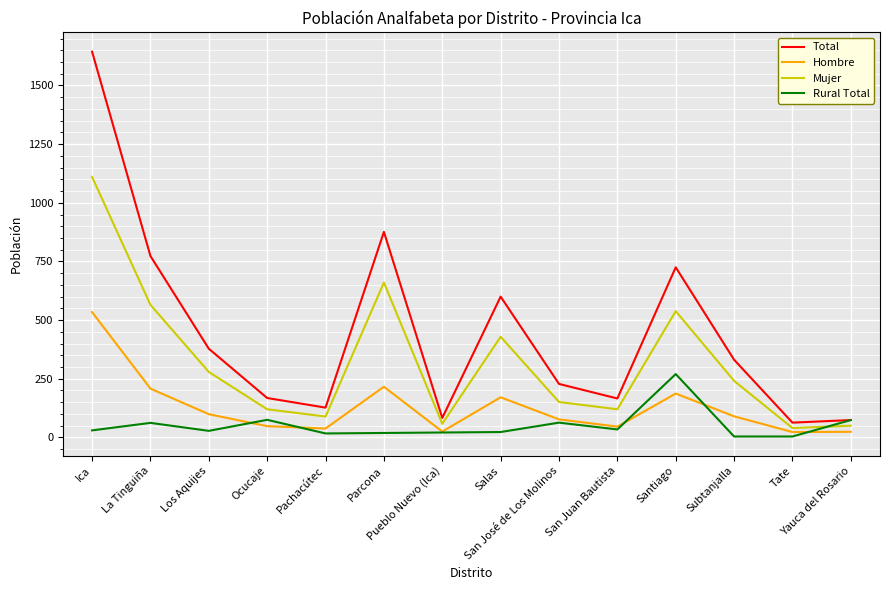

What is the minimum value shown in the chart?

4